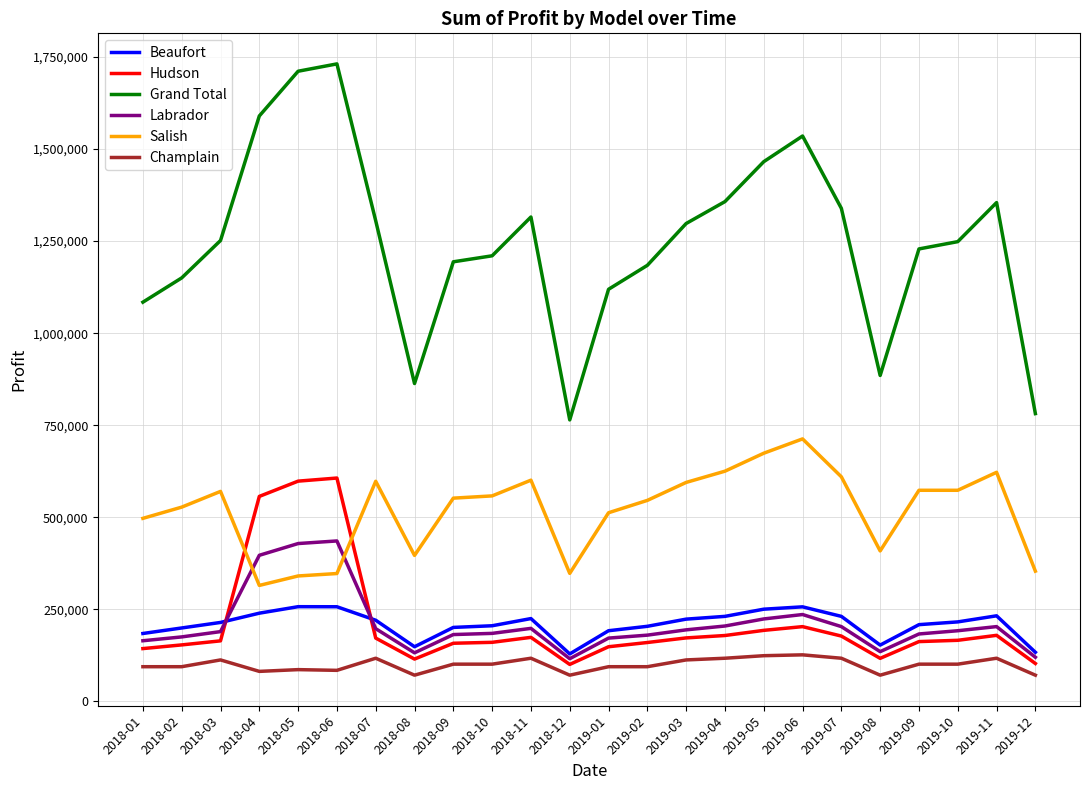

Read the Labrador value at 2019-06.

236000.0